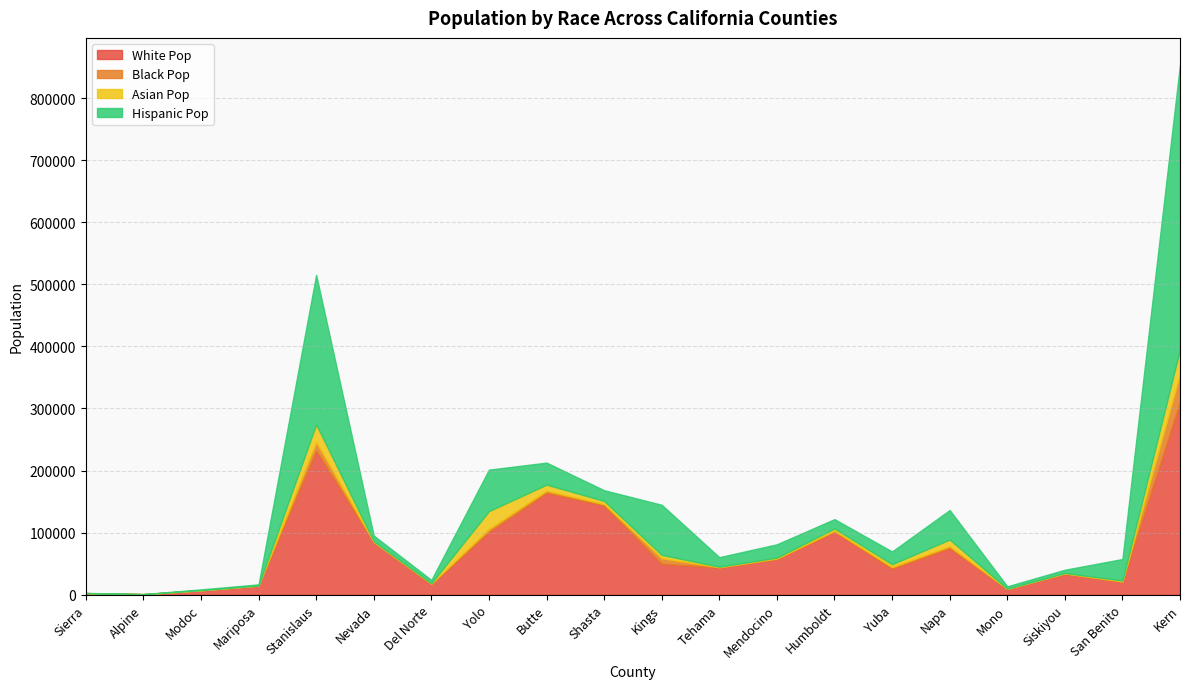

What is the sum of all white_pop values?

1511692